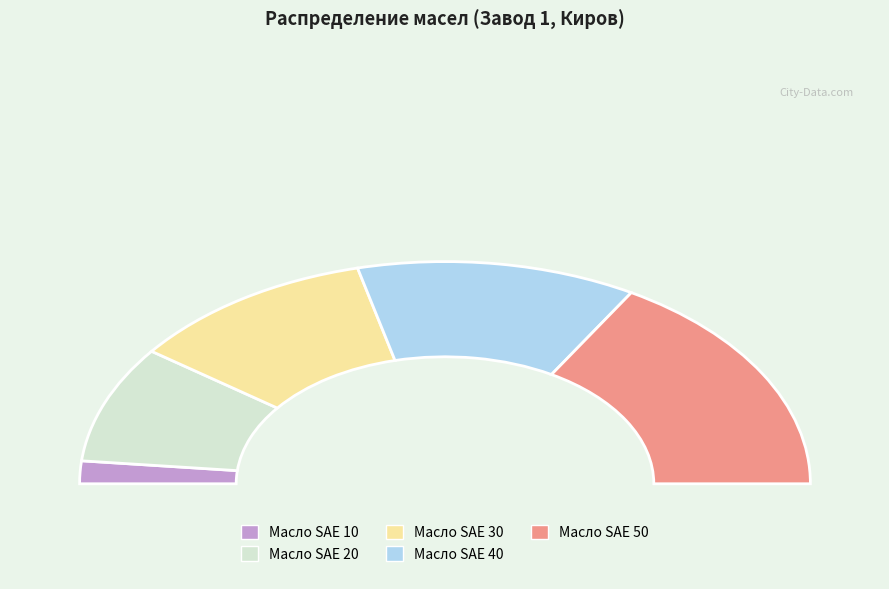

Combined, what portion of the pie is Масло SAE 10 and Масло SAE 40?

28.0%